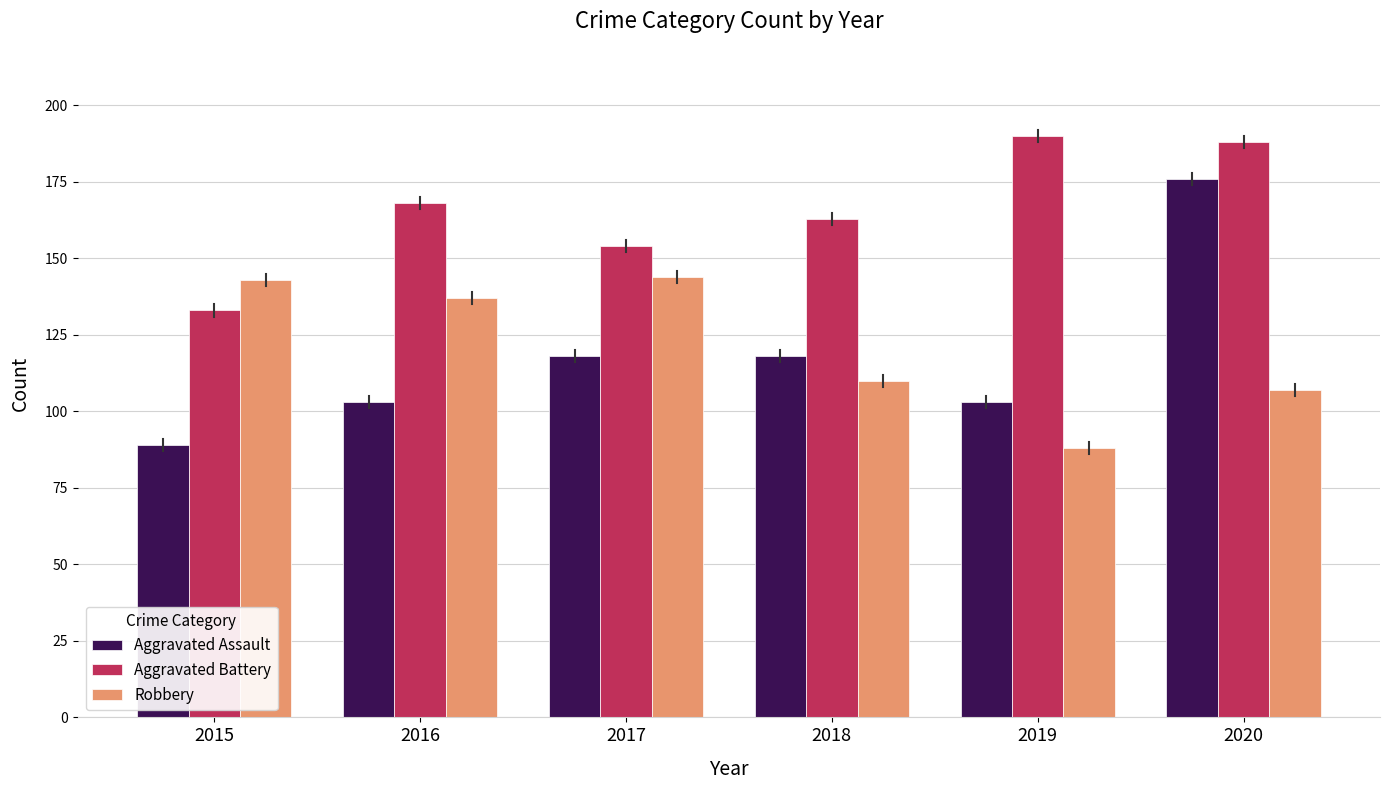

What are all the series names shown in the legend?

Aggravated Assault, Aggravated Battery, Robbery